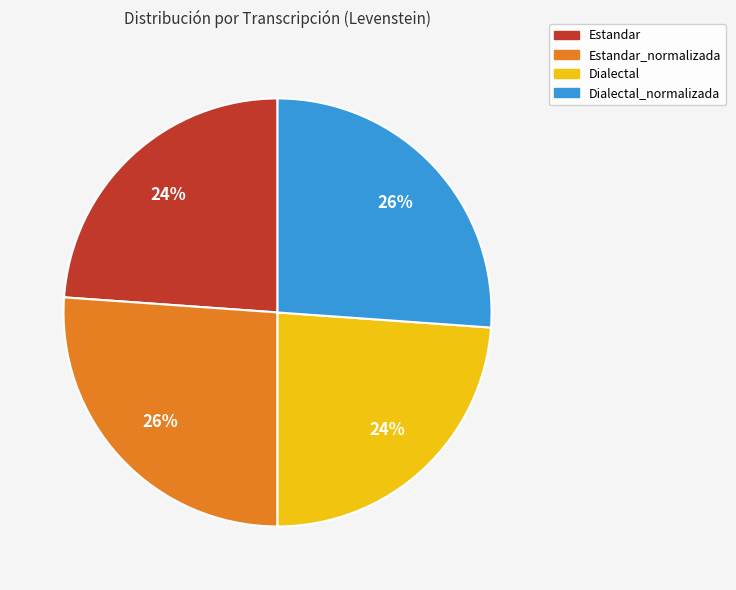

Does Dialectal_normalizada represent more than half of the total?

No